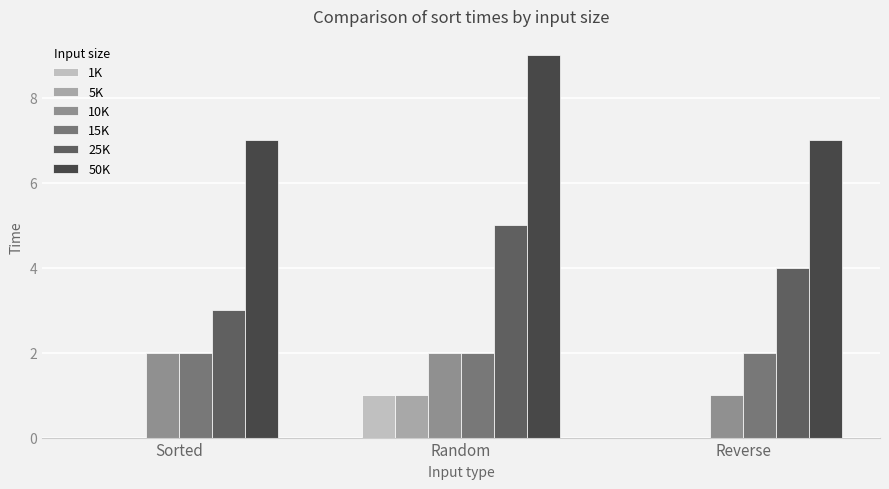

At which label does 25K reach its peak?

Random